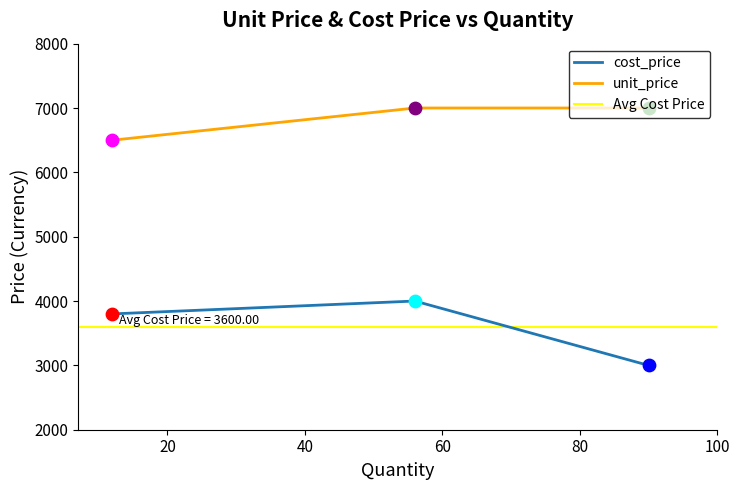

What is the total value across all series at 90?

10000